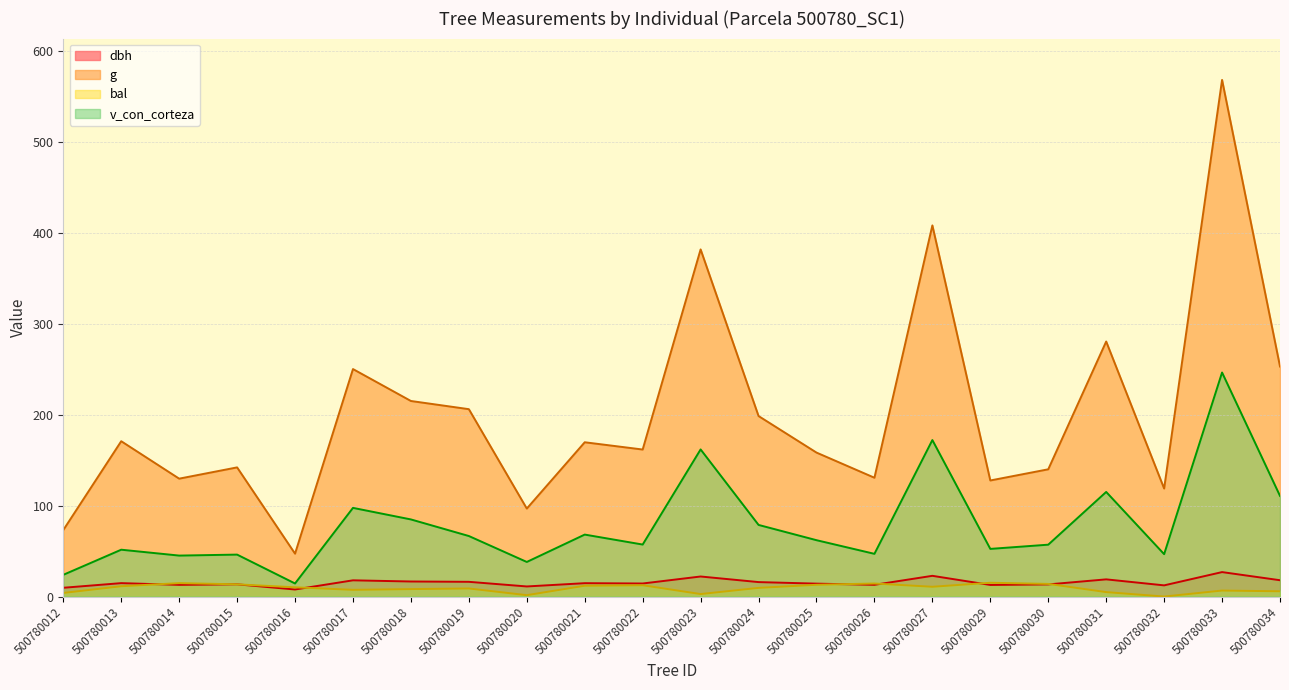

How many lines are shown in the chart?

4